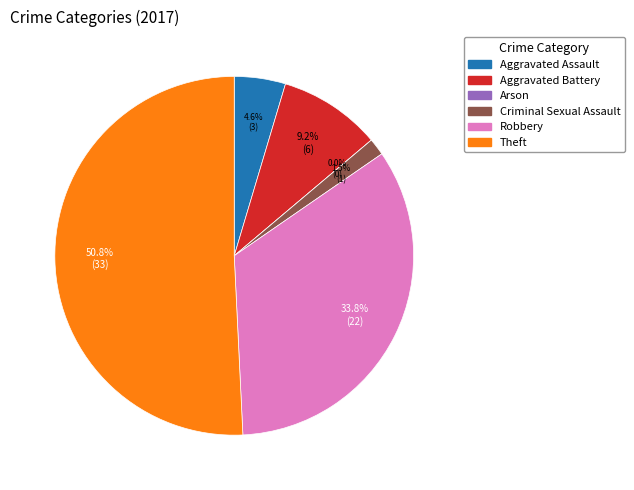

Which category has the biggest portion of the pie?

Theft